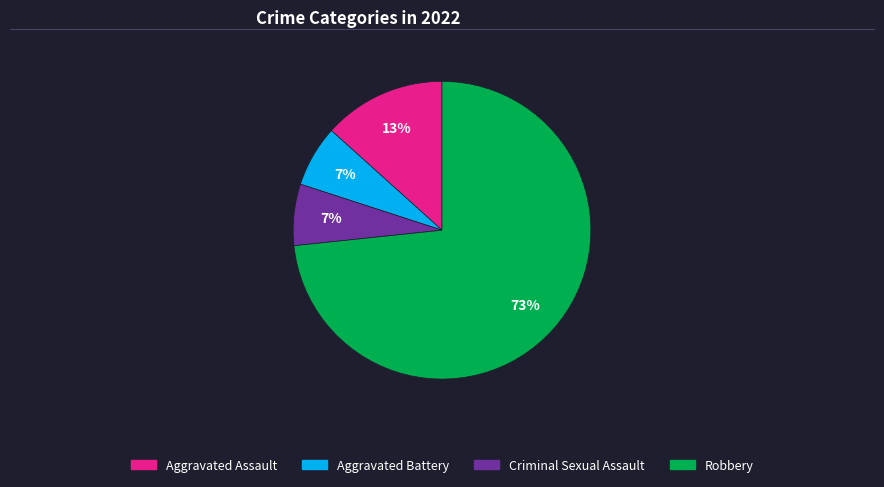

What is the ratio of the value at Criminal Sexual Assault to the value at Aggravated Battery?

1.0